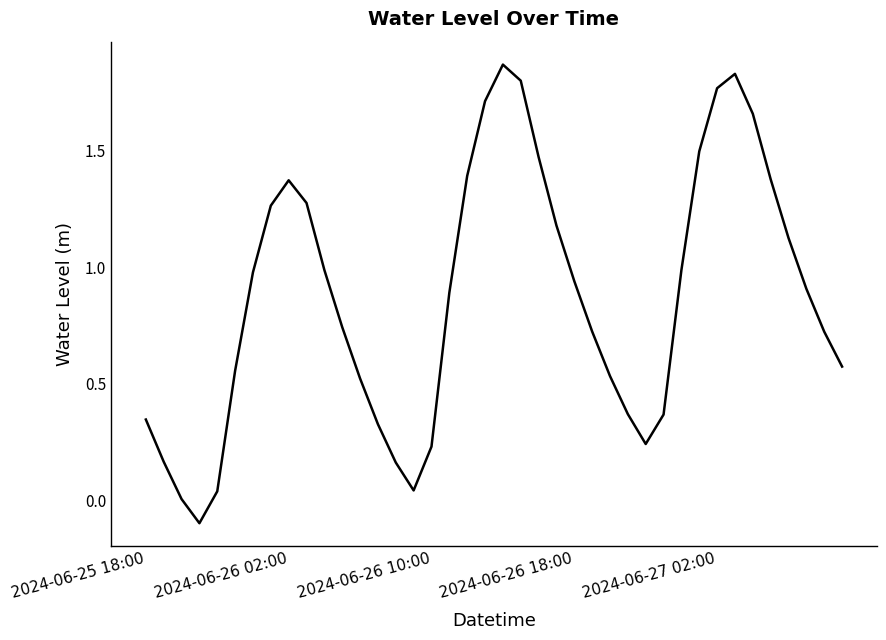

What is the difference between the maximum and minimum values?

2.0